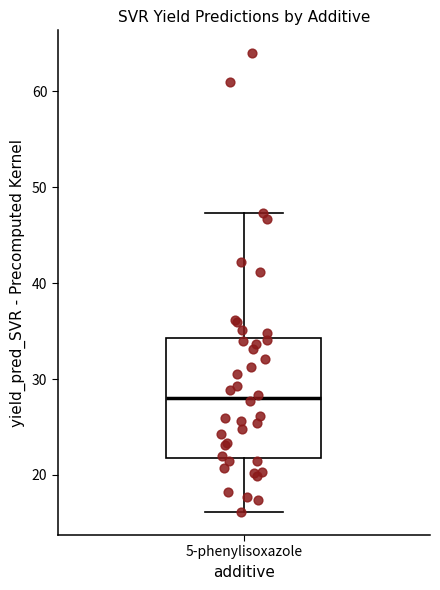

Transcribe this box plot: give where the median line is, the range the box spans, and where the two whiskers end, as read against the y-axis. The values are not printed on the chart, so give them approximately, as read against the axis.

median 28, box 22 to 34, whiskers 16 to 47